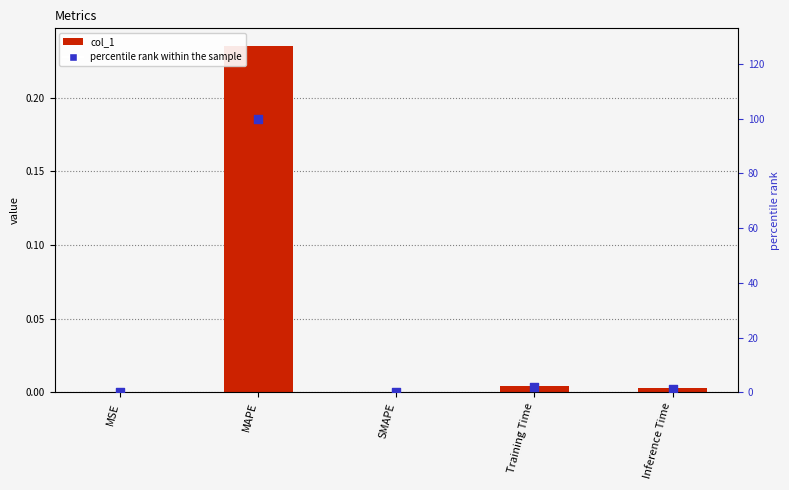

Which series reaches the maximum Y coordinate?

percentile rank within the sample